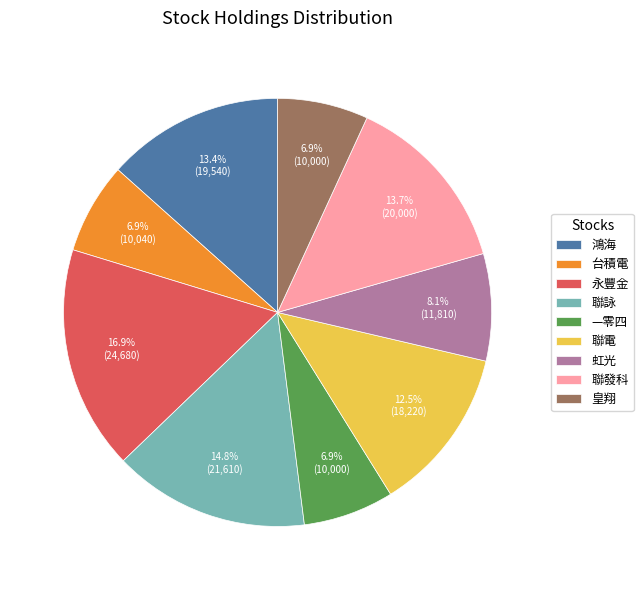

Does 聯發科 represent more than half of the total?

No